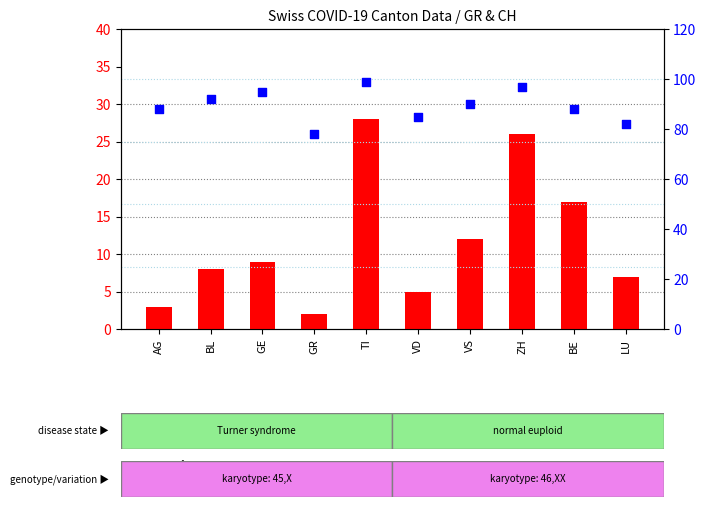

What is the total value across all series at VD?

90